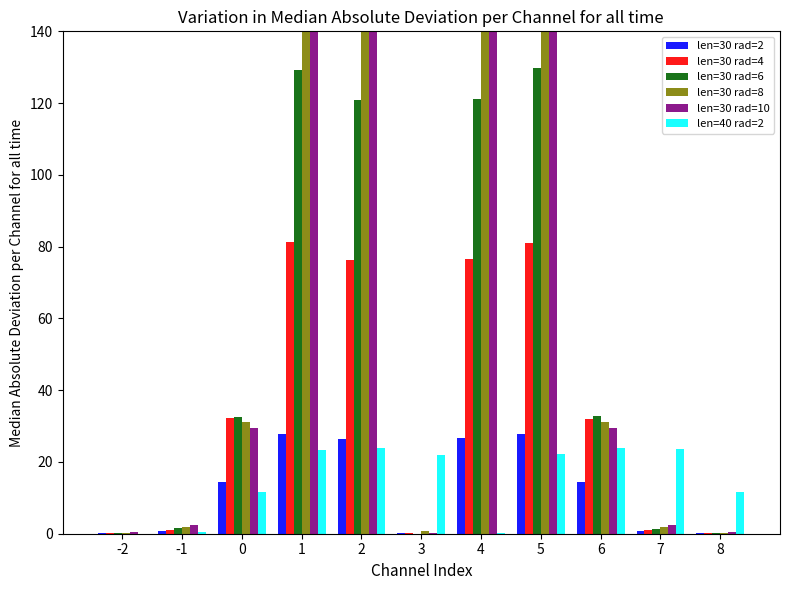

Does the chart contain stacked bars?

No